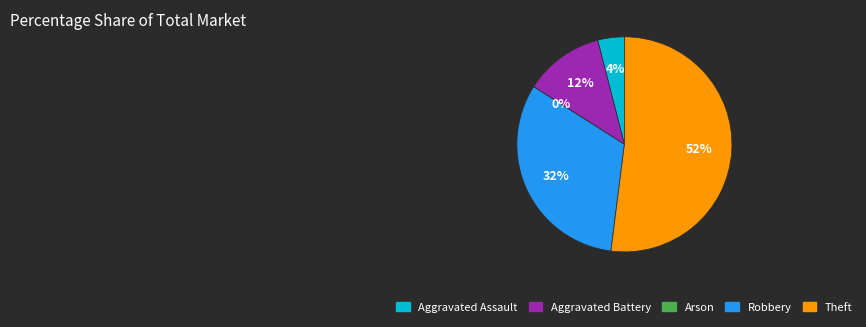

Combined, do Robbery and Arson account for over 50%?

No